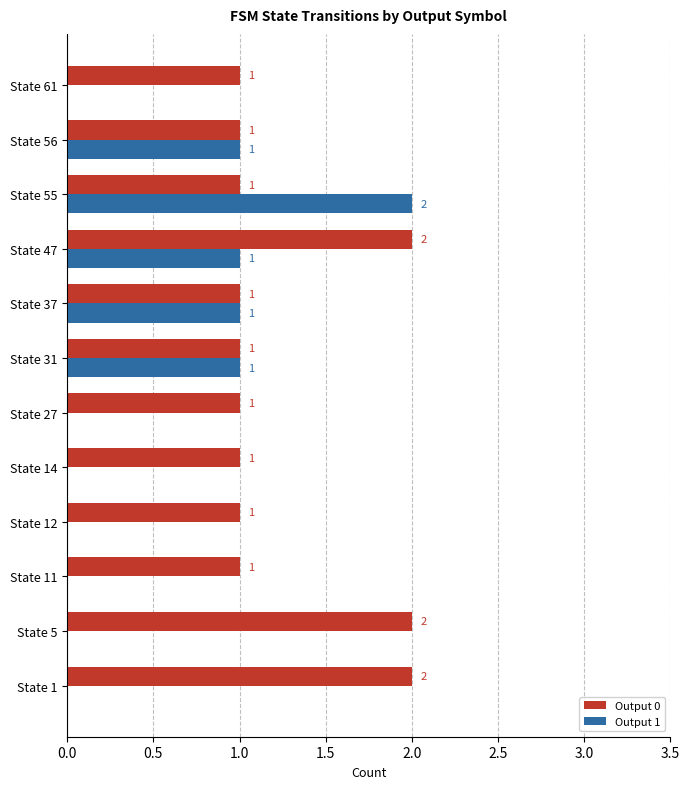

Is it true that Output 1 equals 0 at State 5?

True